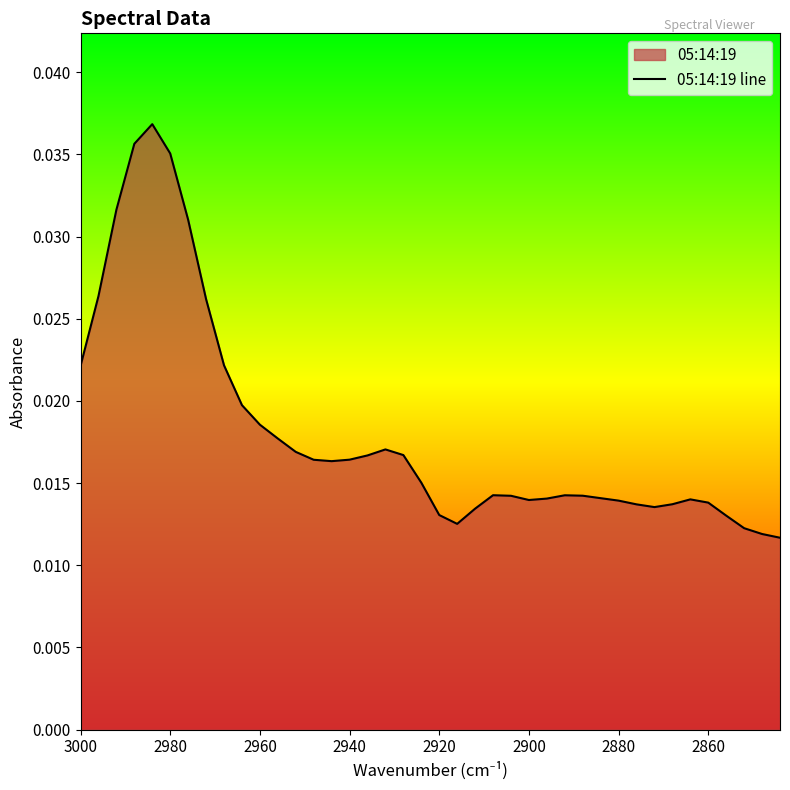

How many points are lower than both their immediate neighbors (excluding endpoints)?

4